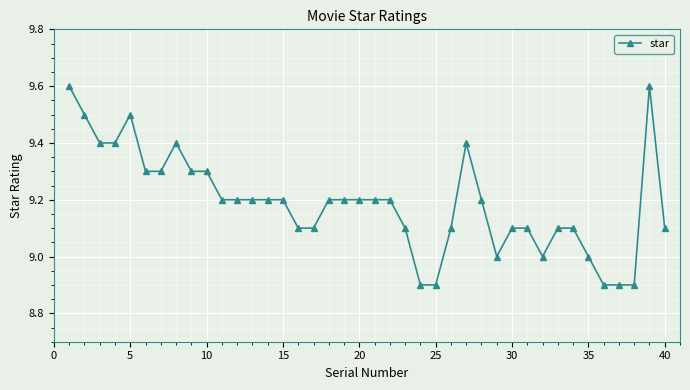

Reading left to right, transcribe all the data shown in this chart.

9.6	9.5	9.4	9.4	9.5	9.3	9.3	9.4	9.3	9.3	9.2	9.2	9.2	9.2	9.2	9.1	9.1	9.2	9.2	9.2	9.2	9.2	9.1	8.9	8.9	9.1	9.4	9.2	9.0	9.1	9.1	9.0	9.1	9.1	9.0	8.9	8.9	8.9	9.6	9.1